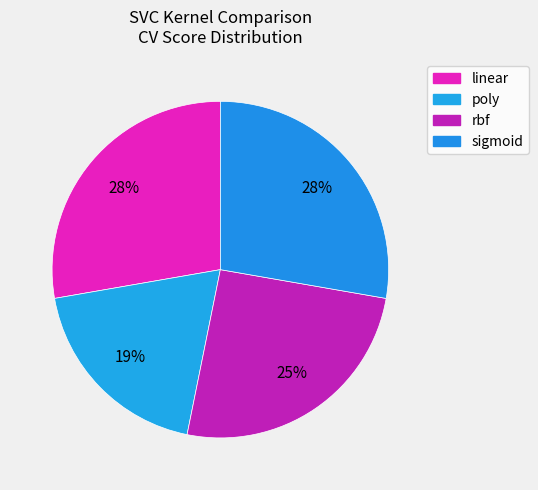

Does linear represent more than half of the total?

No